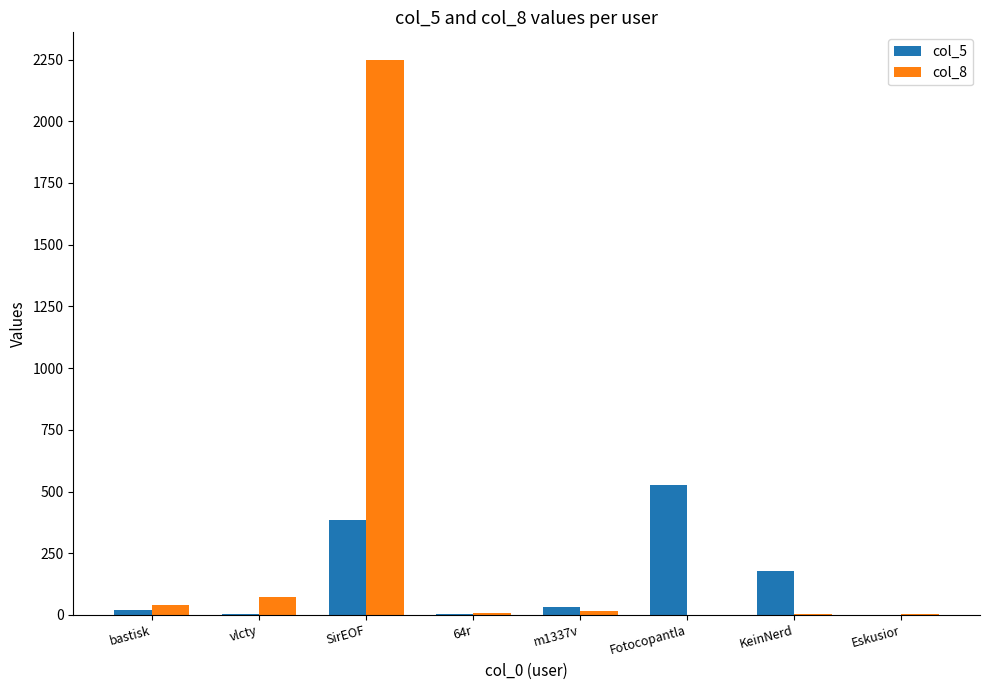

Which category has the highest value in the col_5 series?

Fotocopantla